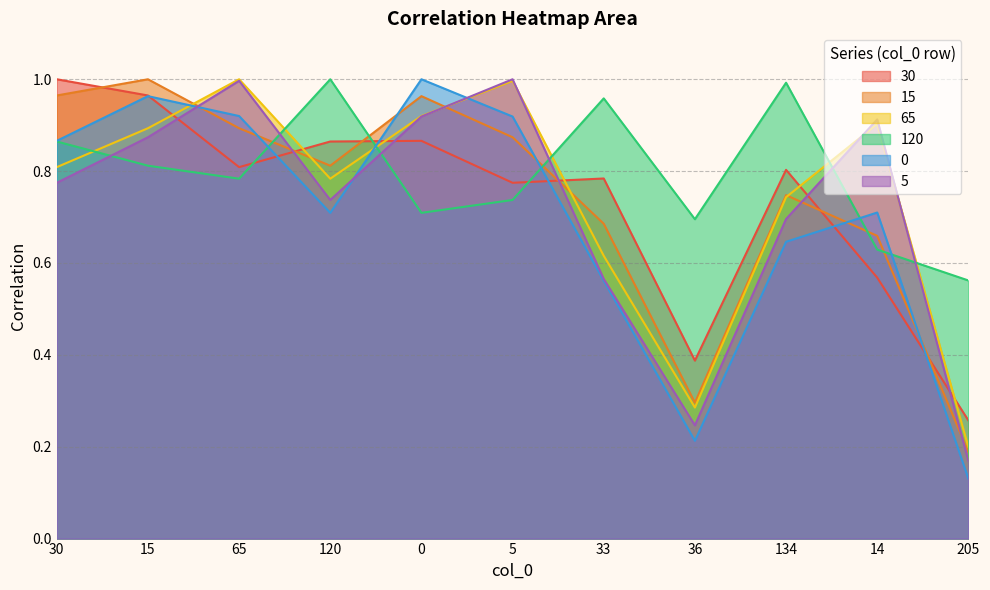

What is the label of the 9th point from the left?

134